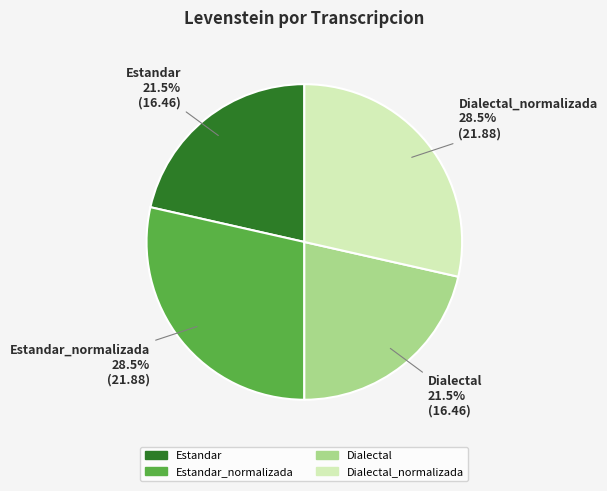

To the nearest percent, what is the average slice percentage?

25%